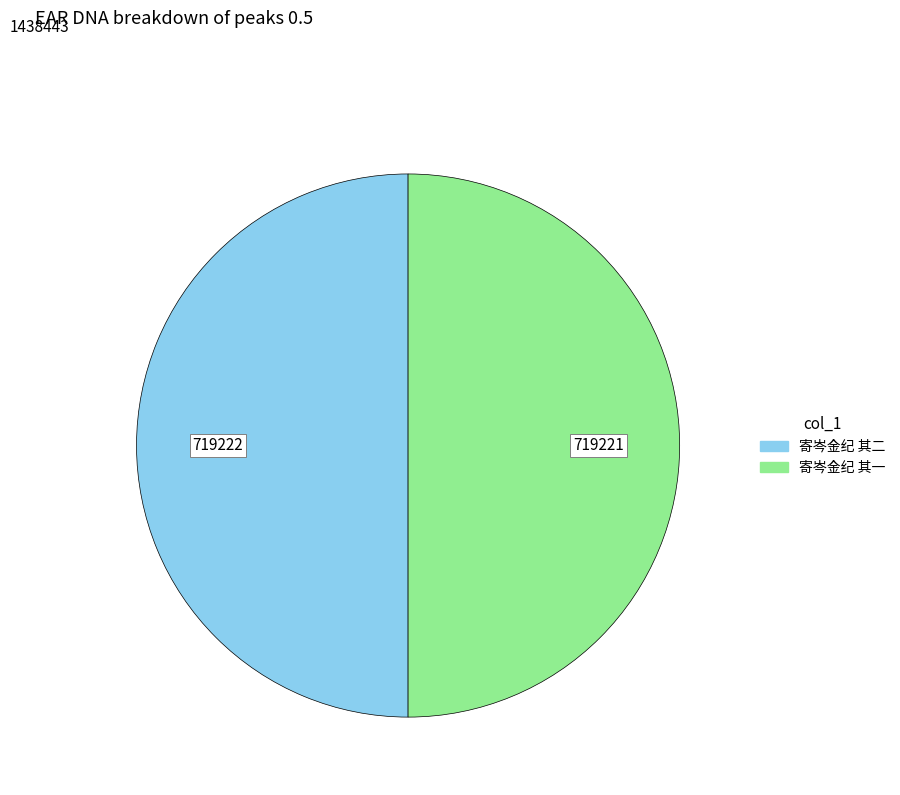

Is the sum of 寄岑金纪 其一 and 寄岑金纪 其二 greater than half?

Yes